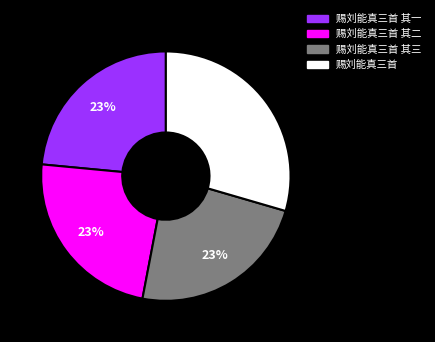

Is there a majority slice in this chart?

No